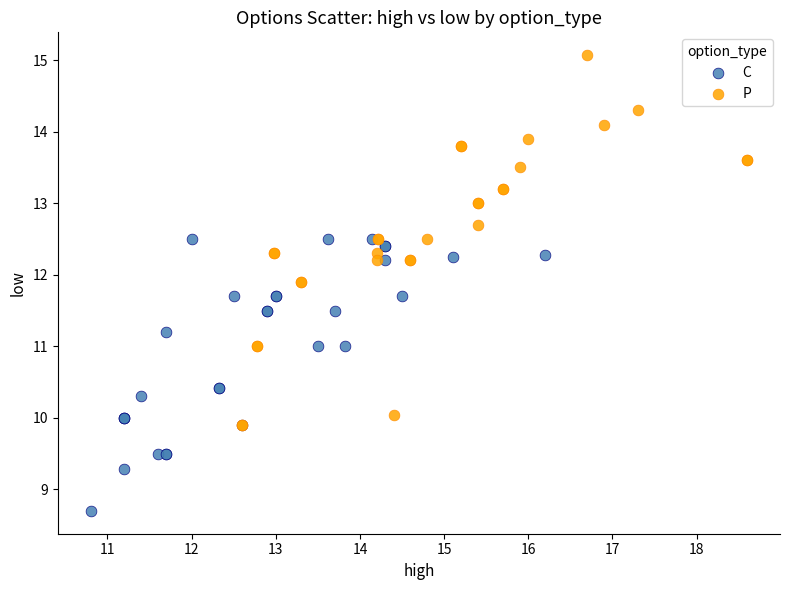

Which series contains the highest Y value?

P